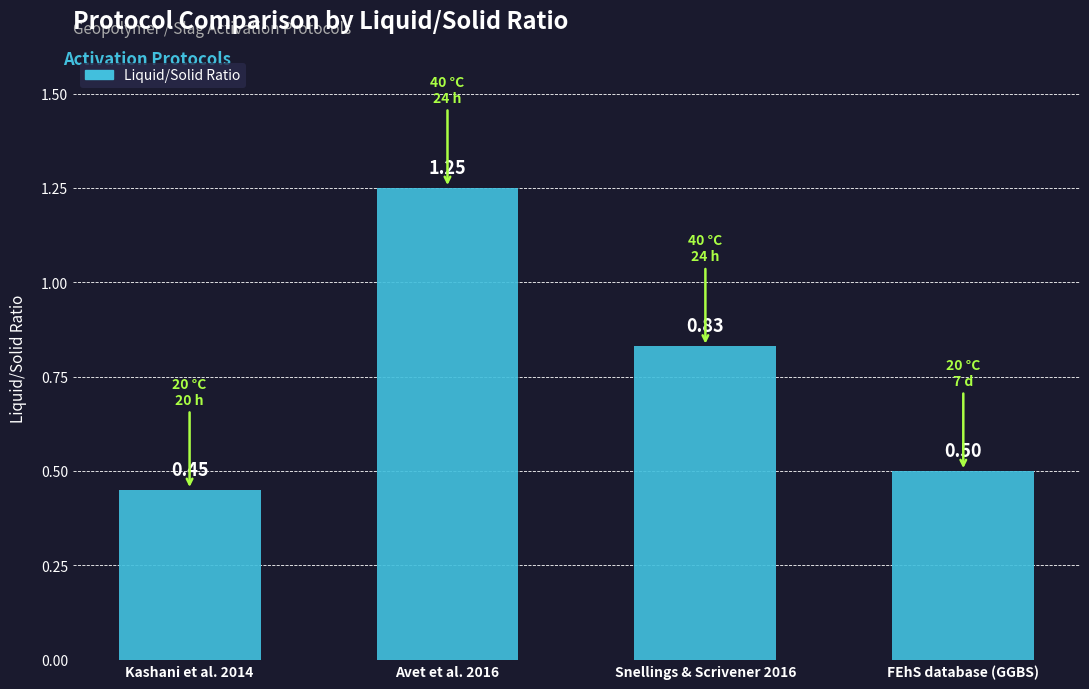

Which label corresponds to the largest value in the chart?

Avet et al. 2016